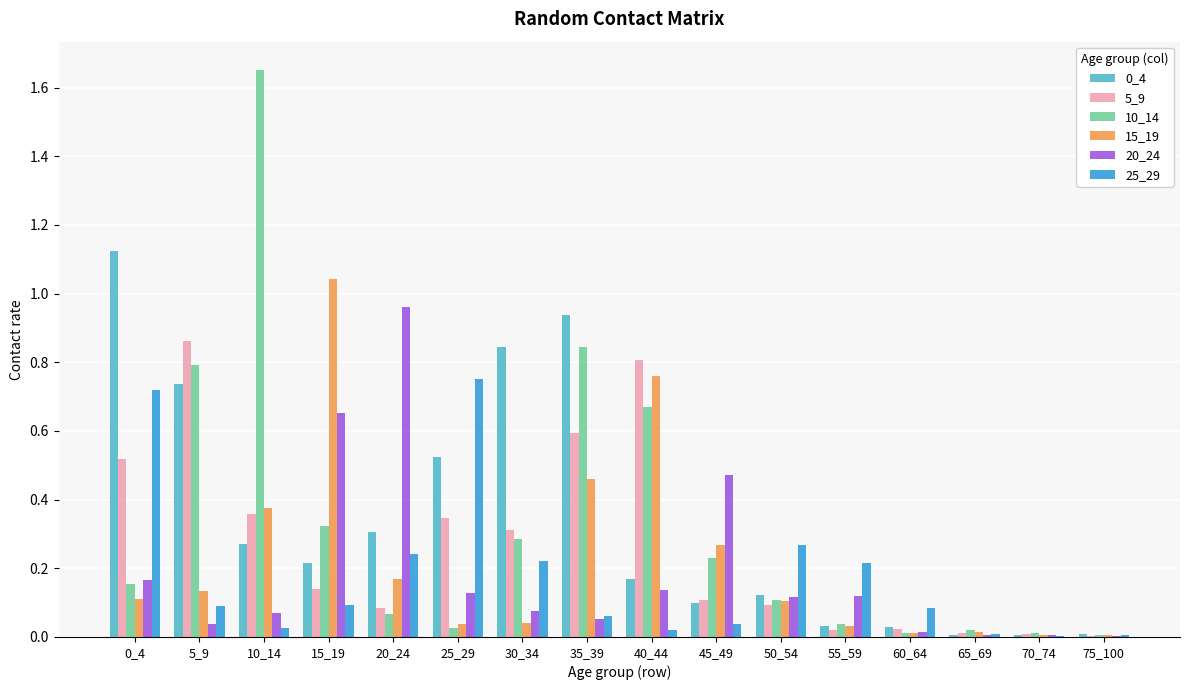

What is the sum of all 0_4 values?

5.4